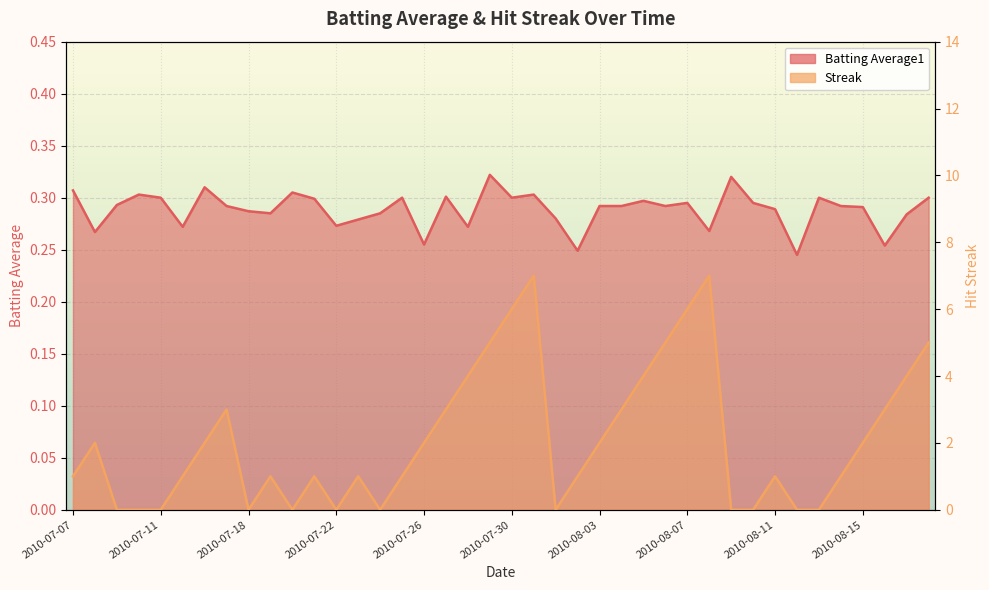

What value does the Batting Average1 series have at 2010-07-16?

0.3